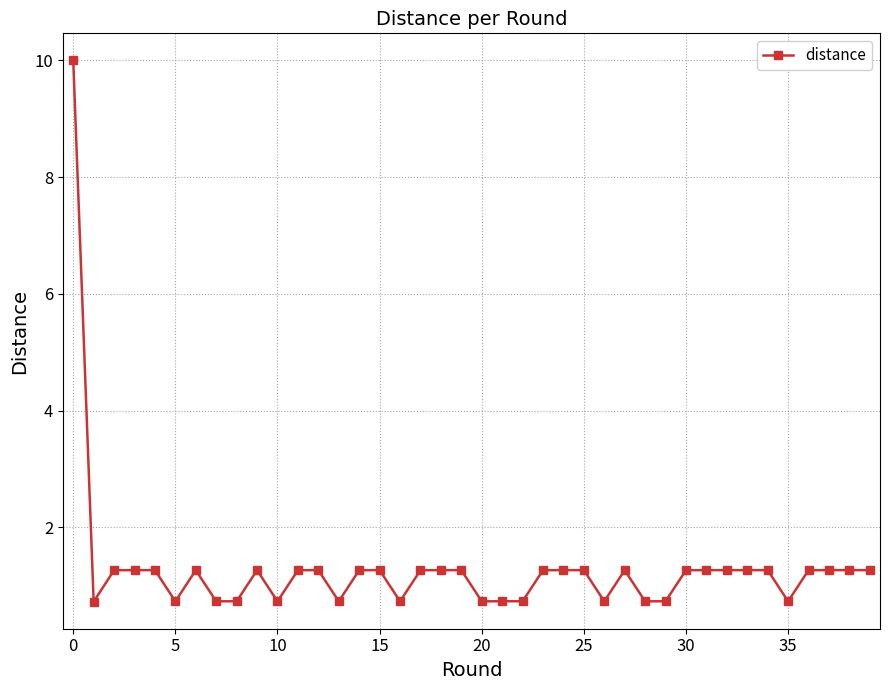

True or false: there are more than 0 points higher than both neighbors.

True